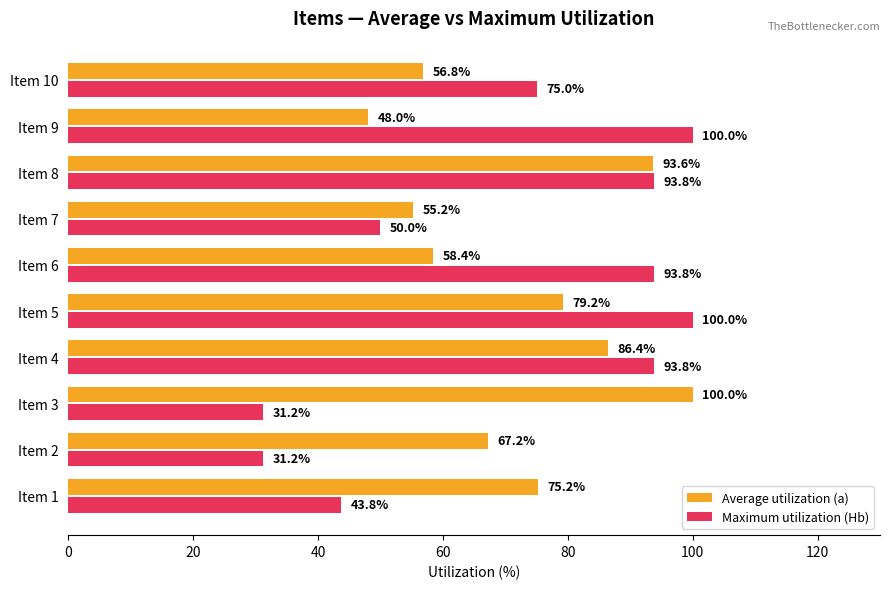

What is the average value of the Average utilization (a) series?

72.0